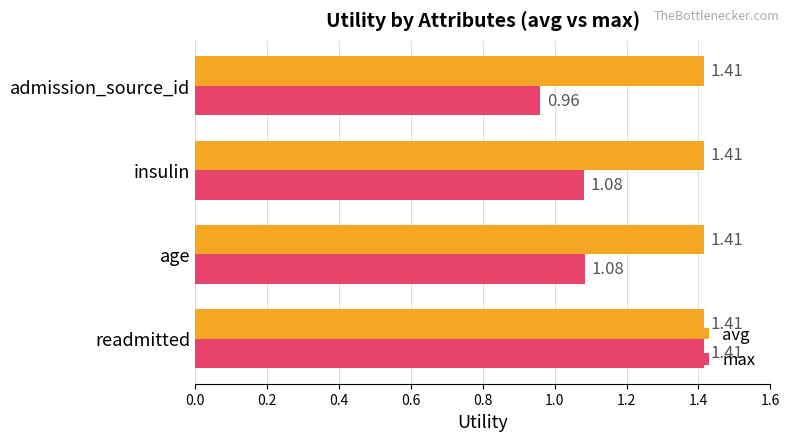

At which label does max reach its minimum?

admission_source_id